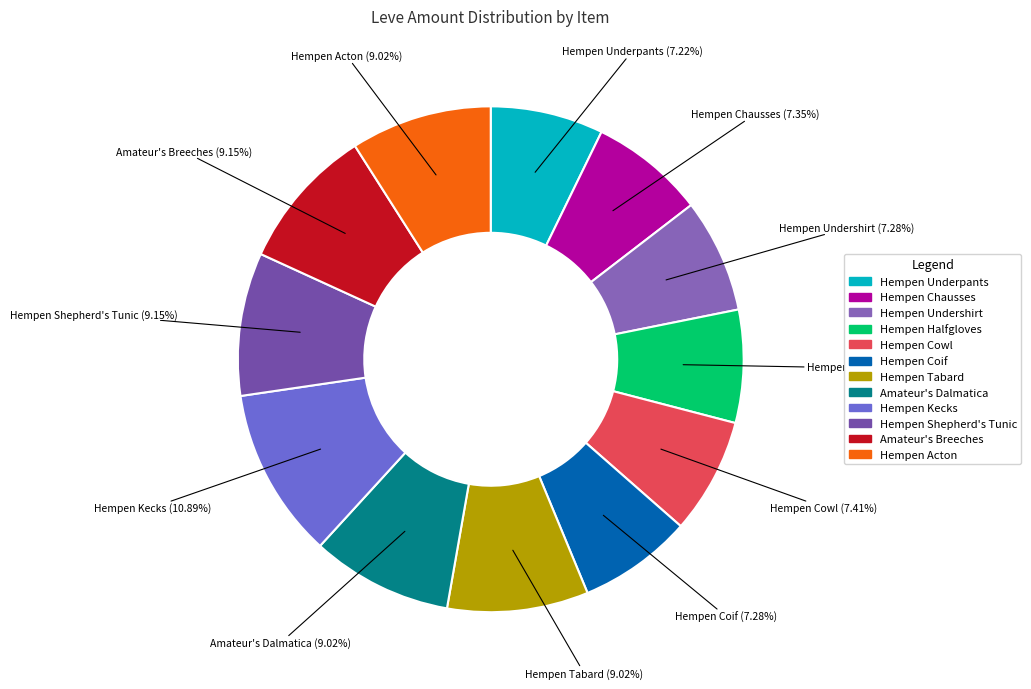

Between Hempen Chausses and Amateur's Dalmatica, which is larger?

Amateur's Dalmatica